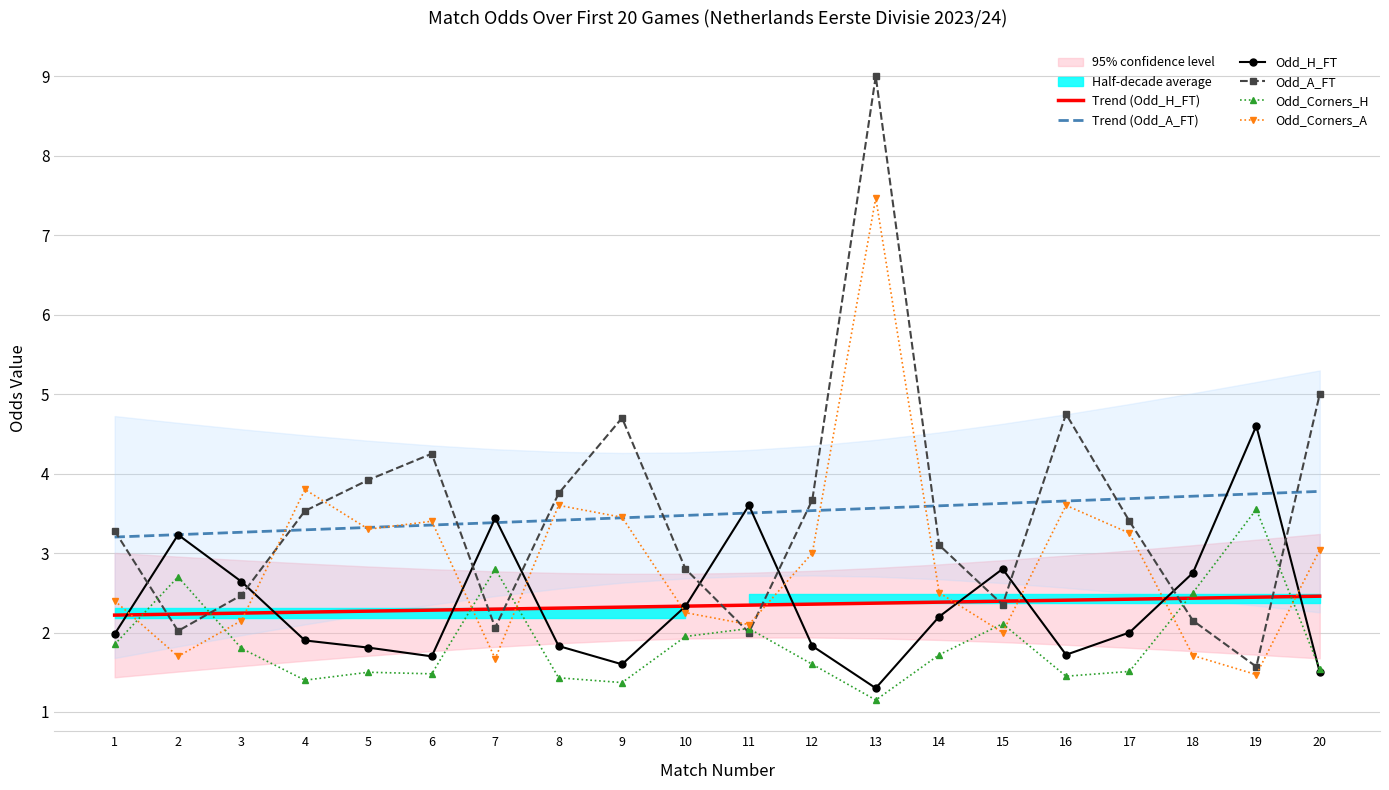

How many data points in Odd_Corners_A are above 3?

9